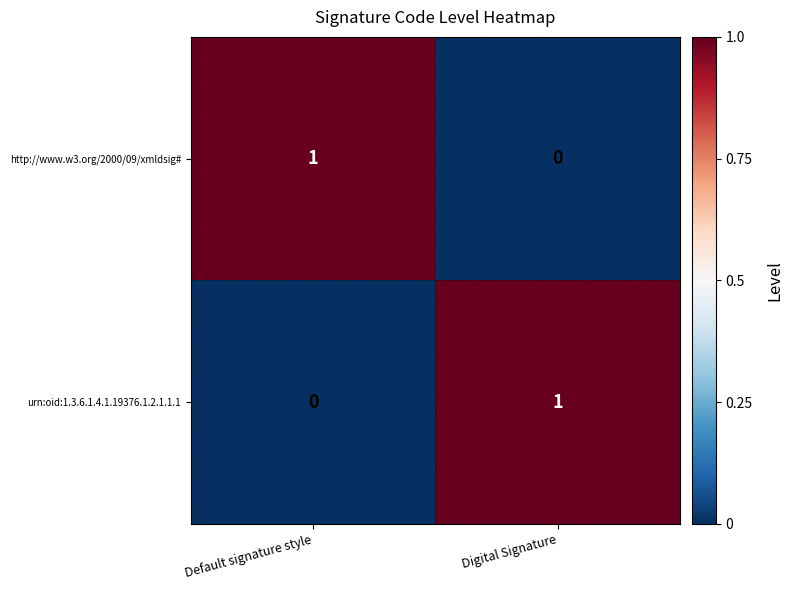

Reading left to right, what are all the values shown in this chart?

http://www.w3.org/2000/09/xmldsig#: Default signature style=1	Digital Signature=0
urn:oid:1.3.6.1.4.1.19376.1.2.1.1.1: Default signature style=0	Digital Signature=1